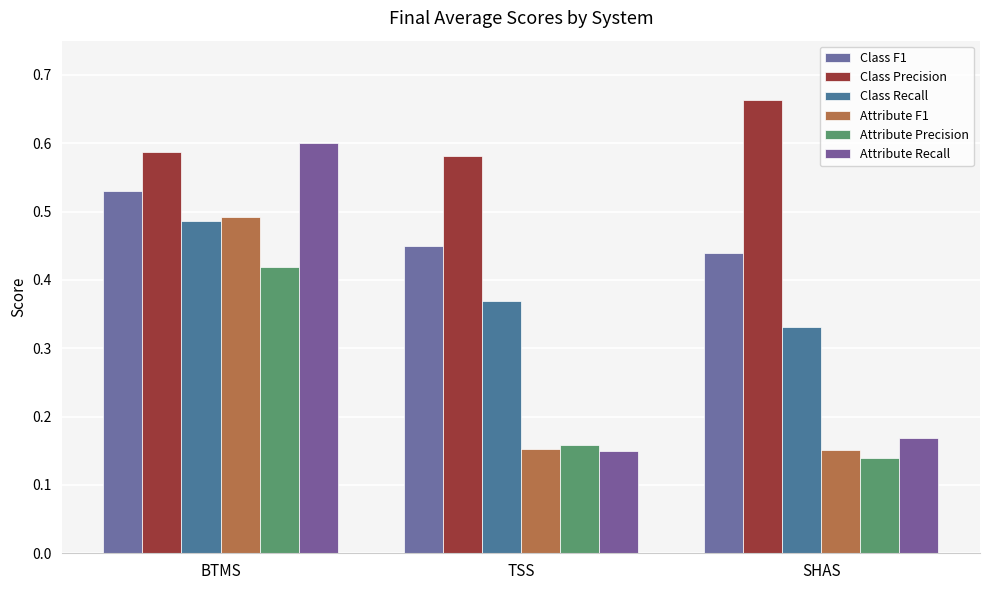

What are all the series names shown in the legend?

Class F1, Class Precision, Class Recall, Attribute F1, Attribute Precision, Attribute Recall